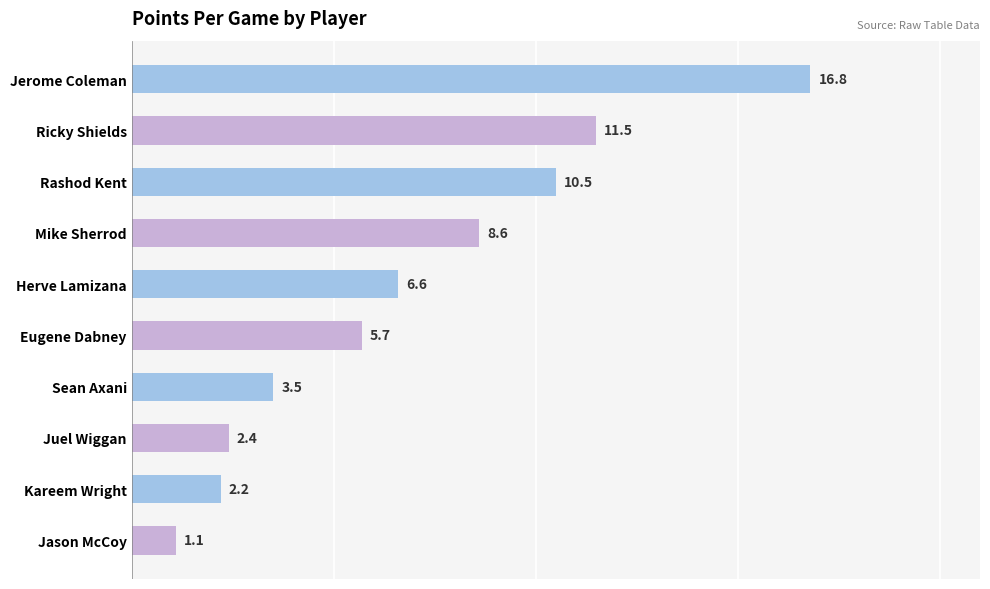

Rank the categories by value from lowest to highest.

Jason McCoy, Kareem Wright, Juel Wiggan, Sean Axani, Eugene Dabney, Herve Lamizana, Mike Sherrod, Rashod Kent, Ricky Shields, Jerome Coleman